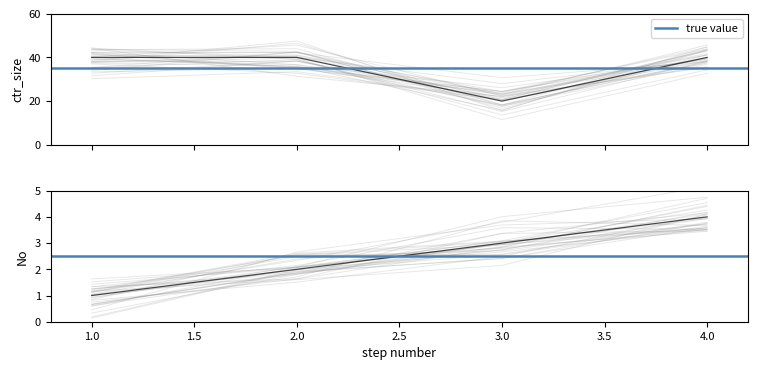

Rank the categories by value from highest to lowest.

1, 2, 4, 3